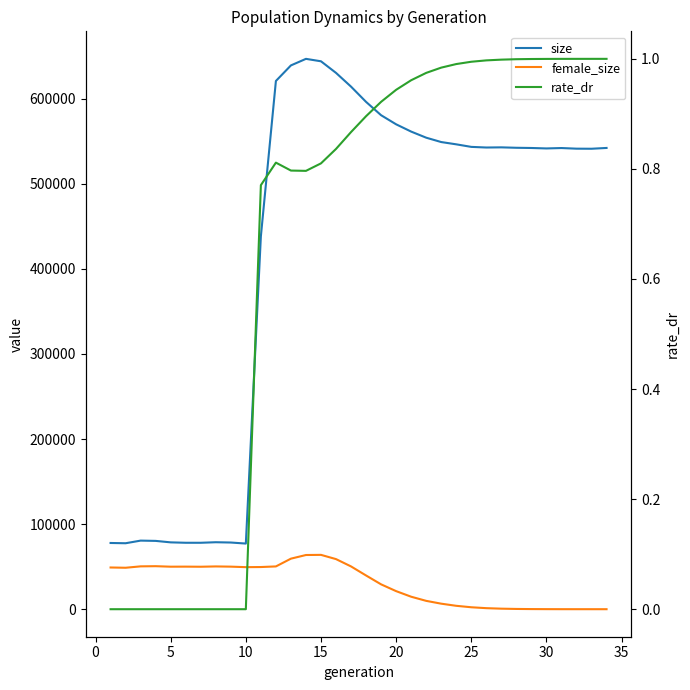

How many values in the size series exceed 542250?

16